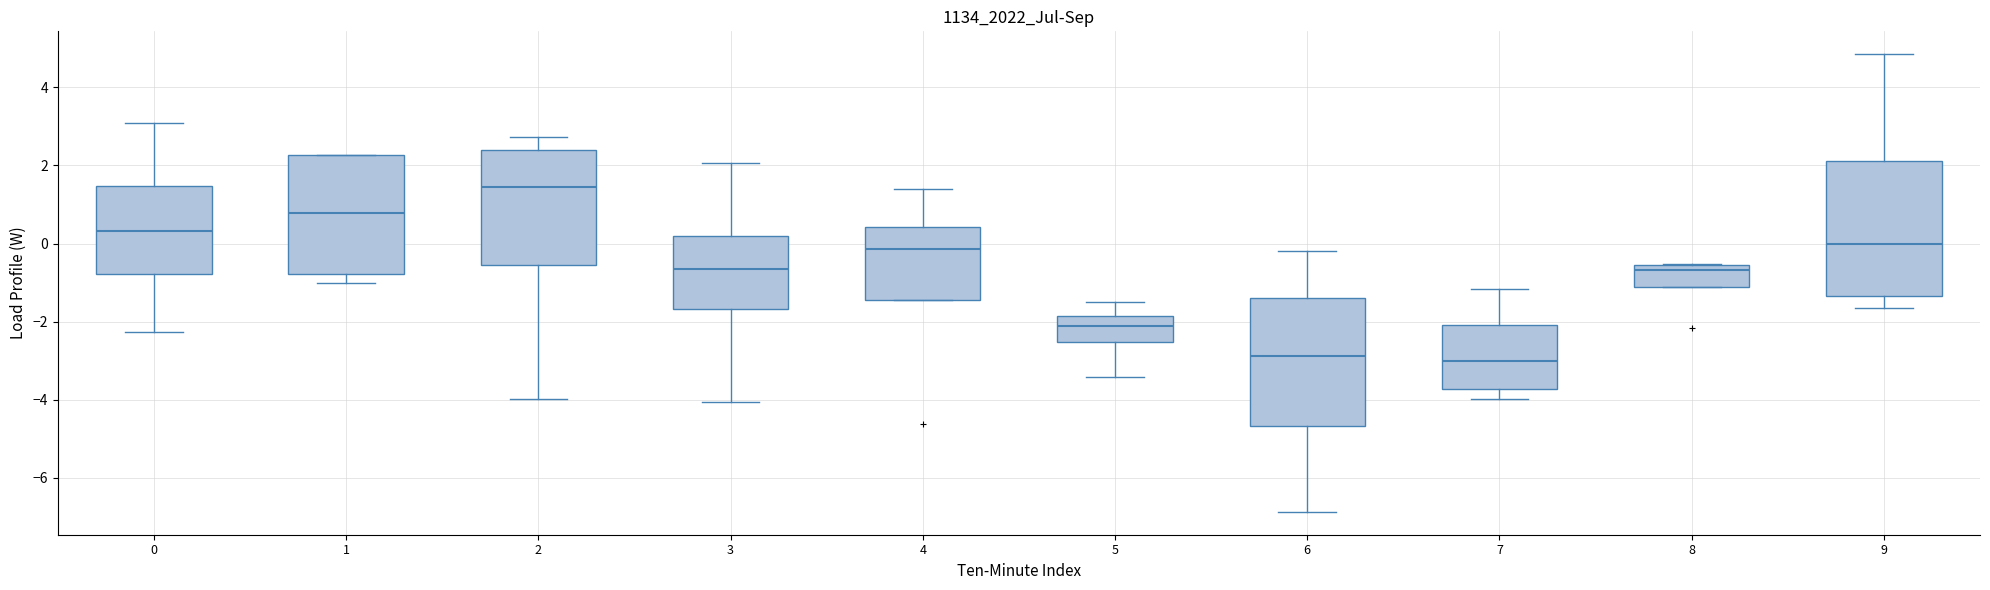

Where is the lower edge of the box at x = 6 on the y-axis? The values are not printed on the chart, so give them approximately, as read against the axis.

-4.6